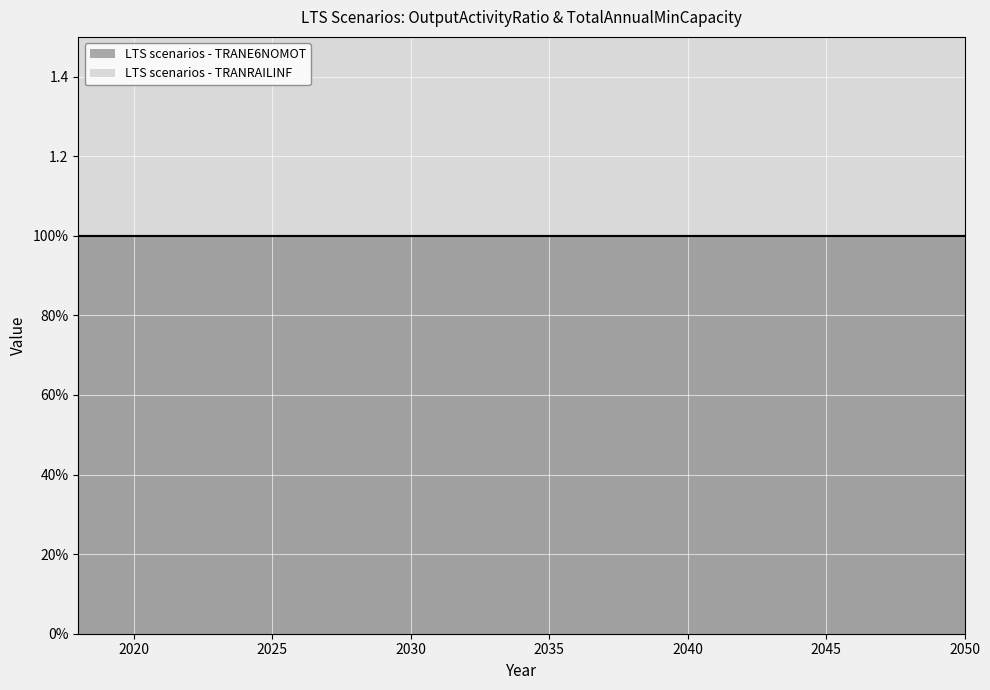

Which series has the widest spread of values?

LTS scenarios - TRANE6NOMOT